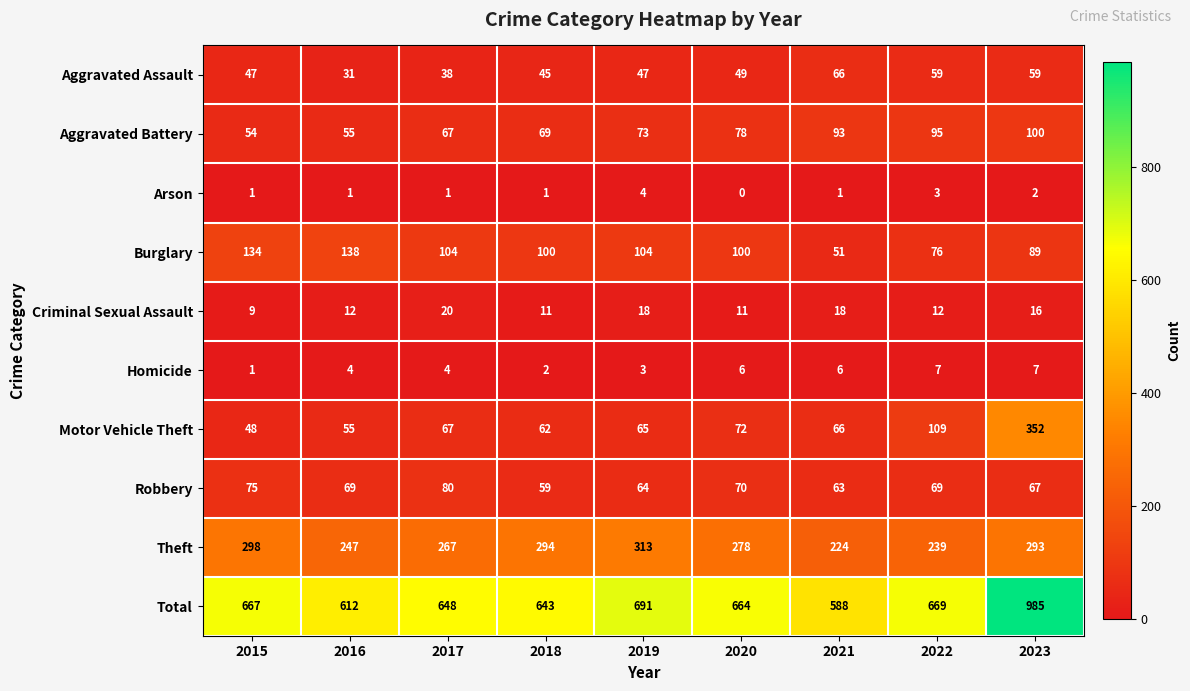

What is the spread (max minus min) of values at 2022?

666